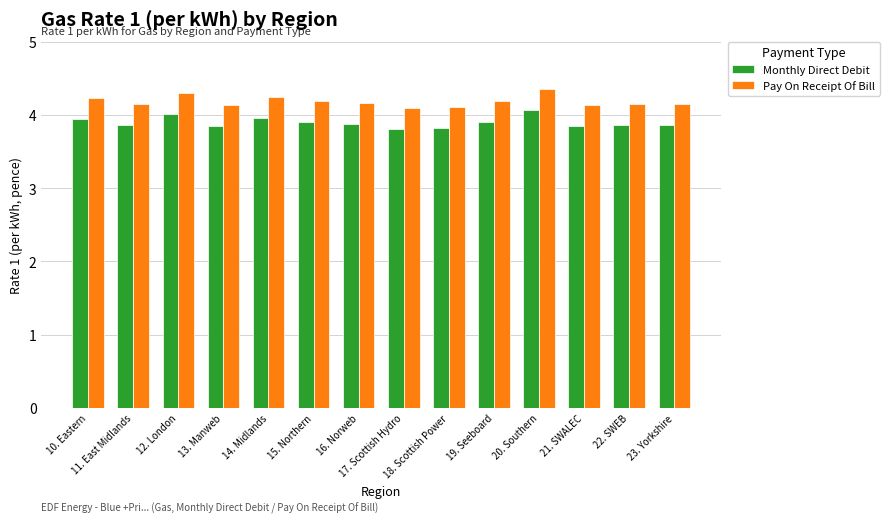

Which category has the highest value across all series?

20. Southern